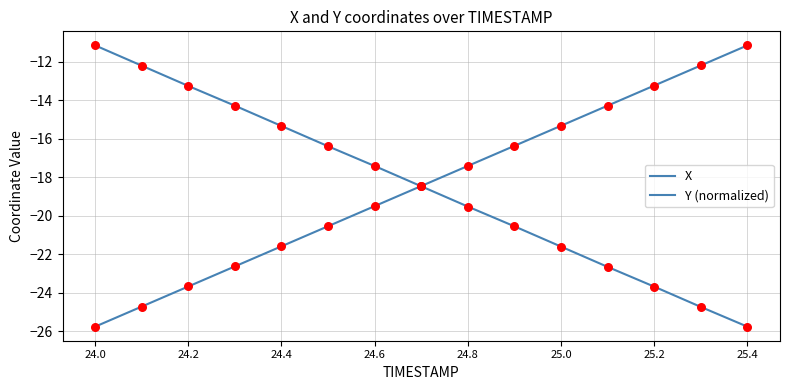

Is this an area chart (filled region under the line)?

No